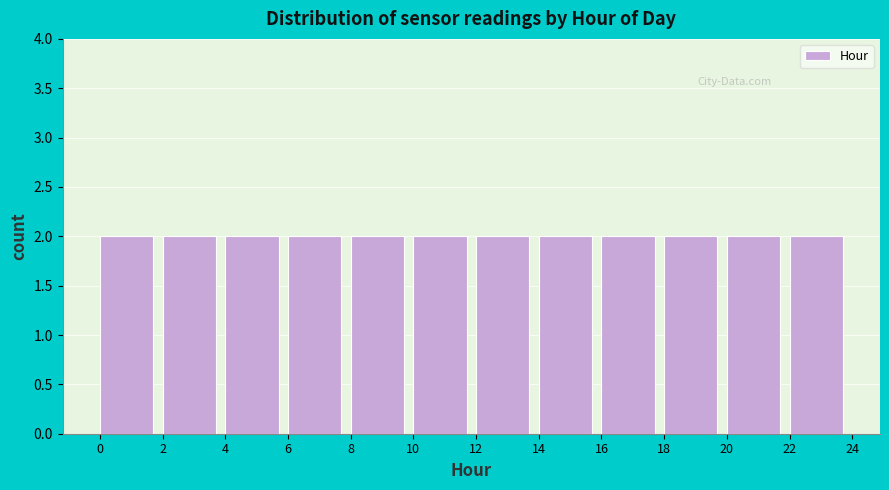

Reading left to right, list every bar in this chart as the range it spans on the x-axis followed by its height. The values are not printed on the chart, so give them approximately, as read against the axis.

0 to 2: 2
2 to 4: 2
4 to 6: 2
6 to 8: 2
8 to 10: 2
10 to 12: 2
12 to 14: 2
14 to 16: 2
16 to 18: 2
18 to 20: 2
20 to 22: 2
22 to 24: 2